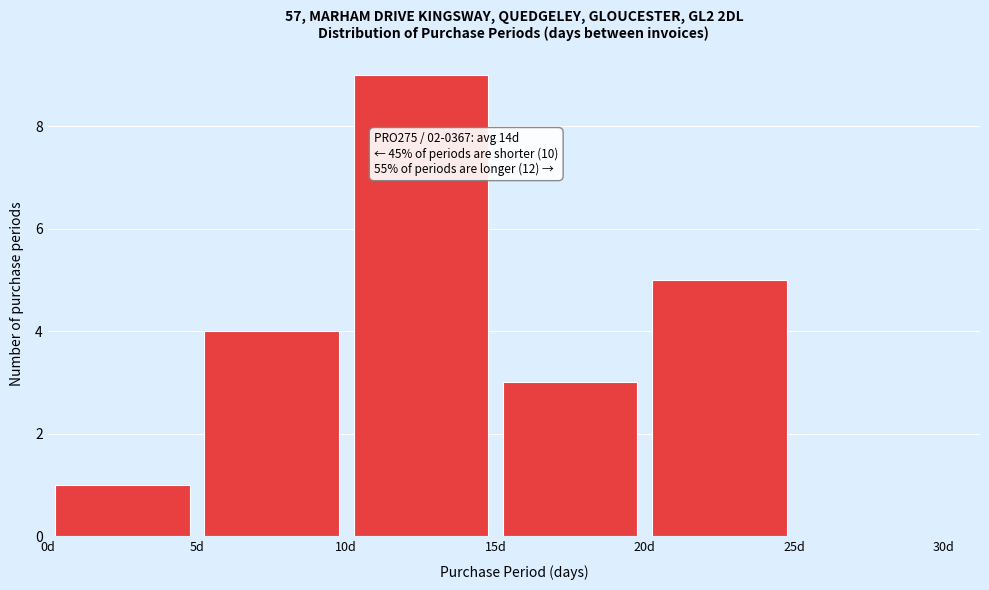

Over which range of the x-axis is the bar tallest?

10 to 15